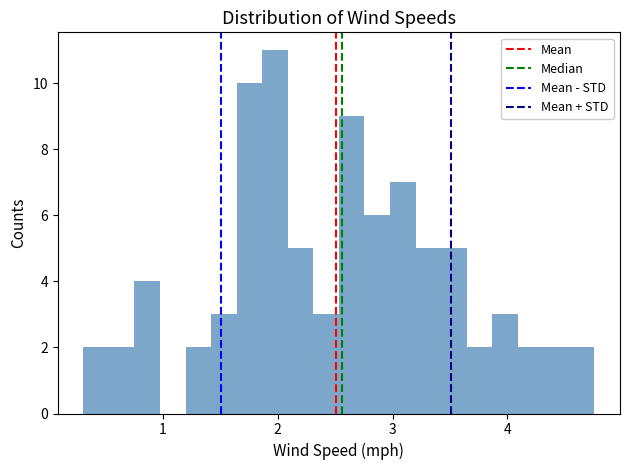

Around what value on the x-axis is the tallest bar? Give the approximate position of its centre, as read against the axis.

2.0